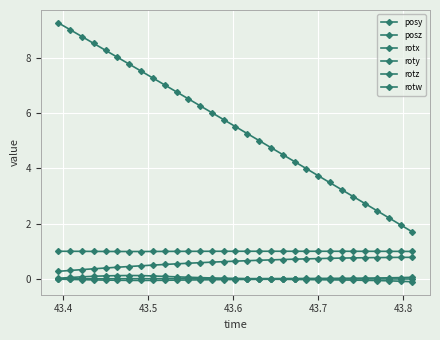

Does the chart have visible grid lines?

Yes